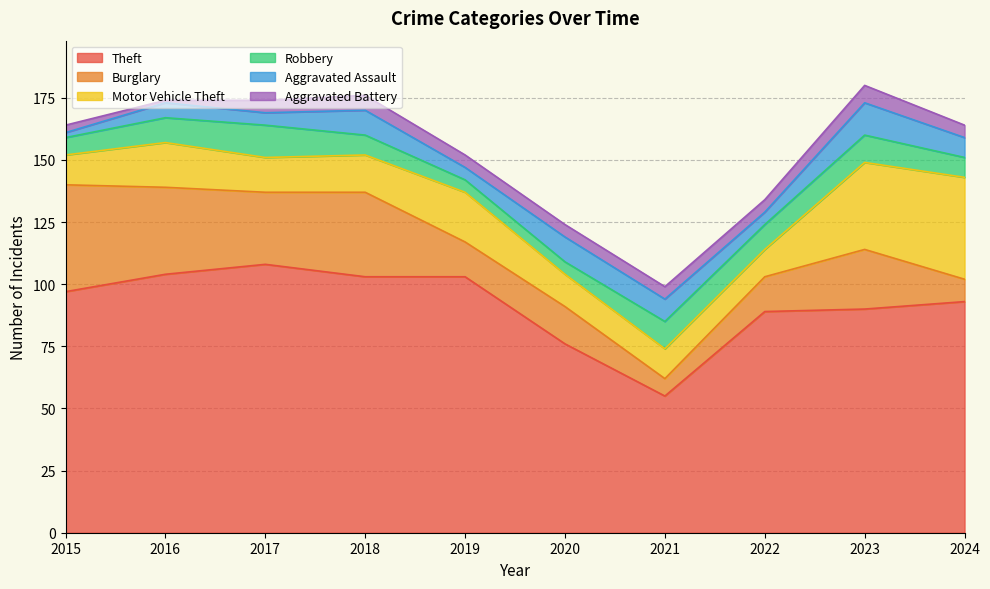

What is the maximum value shown in the chart?

108